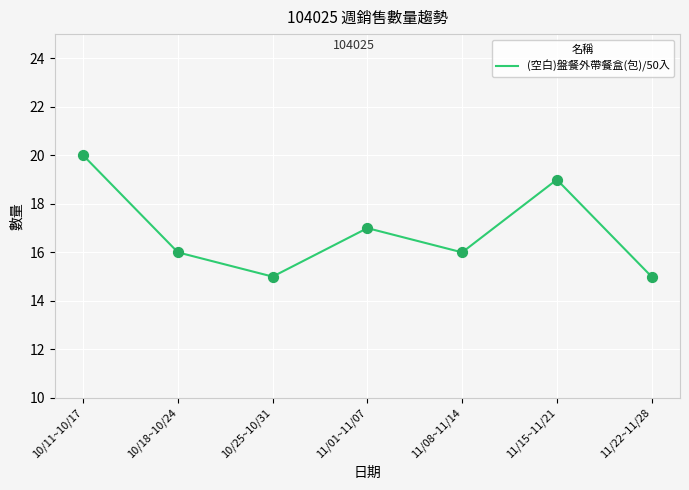

What is the change in value from 11/08~11/14 to 11/15~11/21?

+3